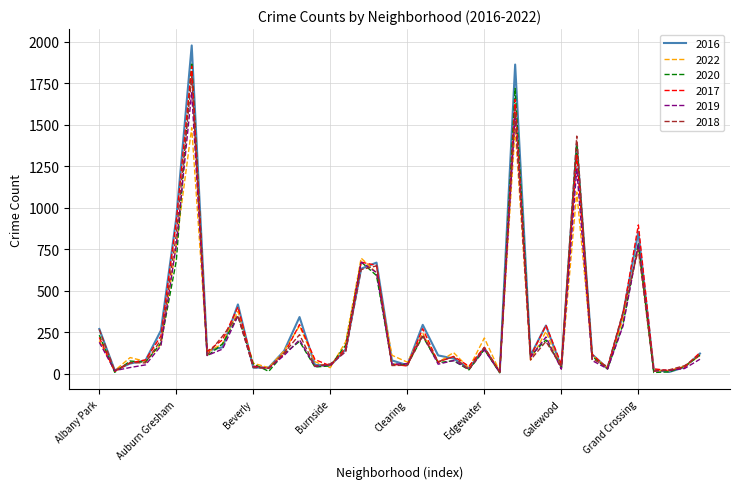

Which series has the widest spread of values?

2016